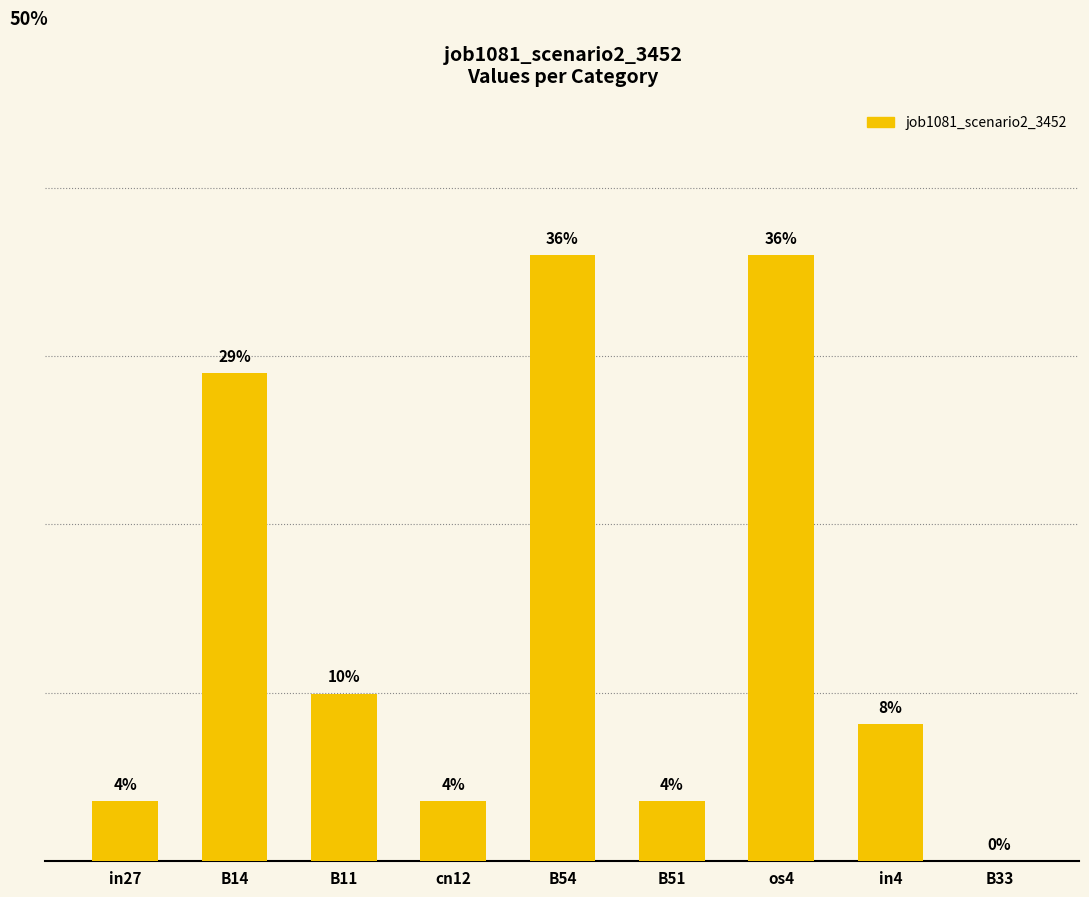

Reading right to left, list all the values displayed in this chart.

B33=0.0	in4=0.1	os4=0.4	B51=0.0	B54=0.4	cn12=0.0	B11=0.1	B14=0.3	in27=0.0